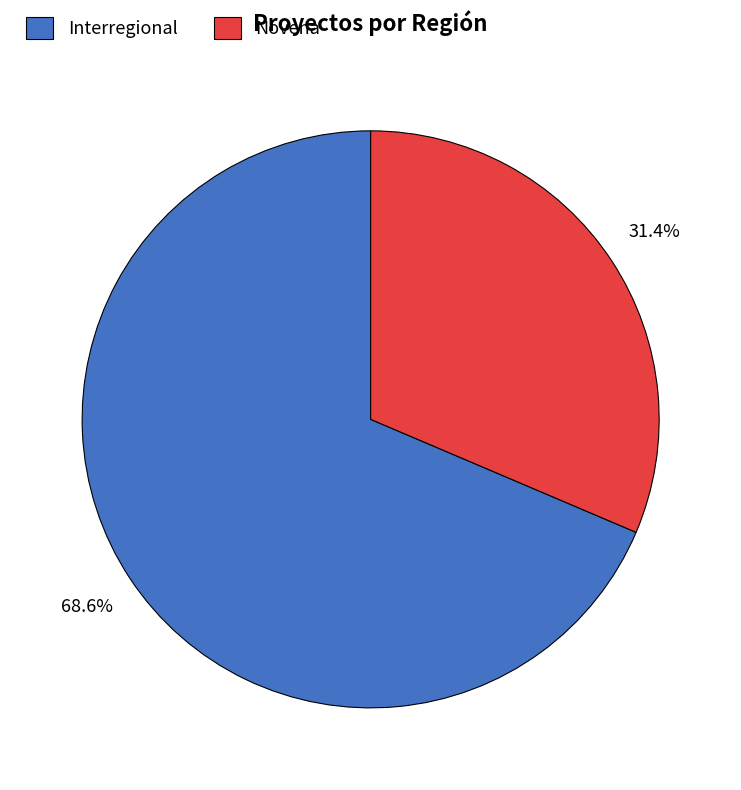

To the nearest percent, what is the combined percentage of Interregional and Novena?

100%